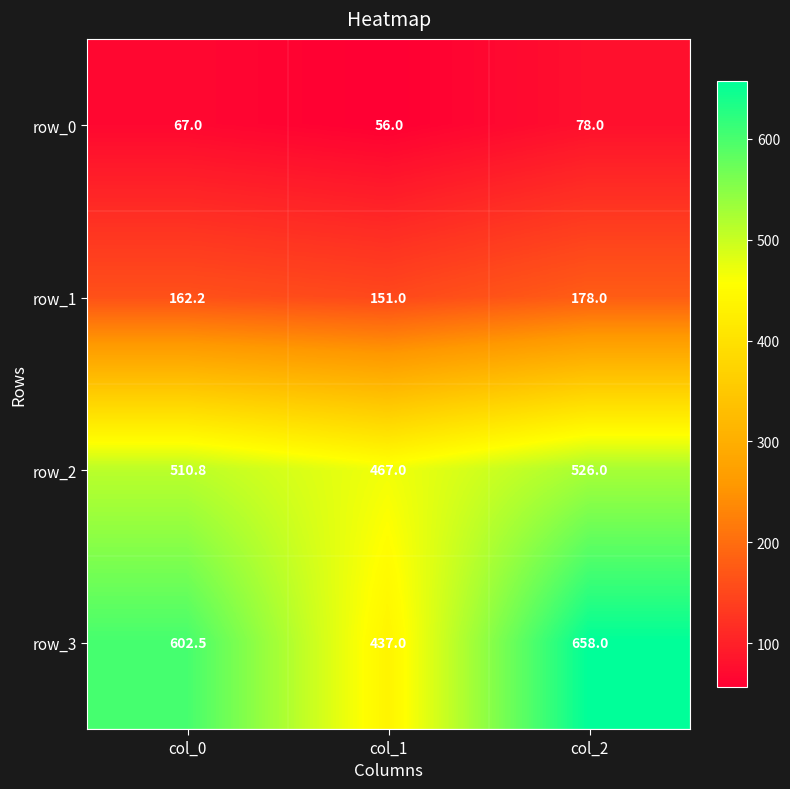

List the labels in order of row_3 value, largest first.

col_2, col_0, col_1